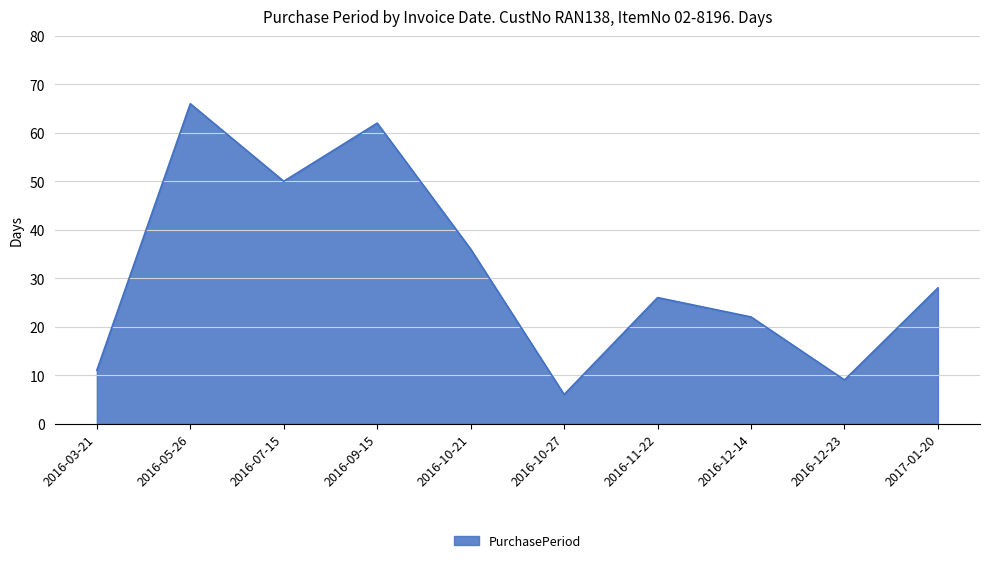

Count the number of data series in this chart.

1